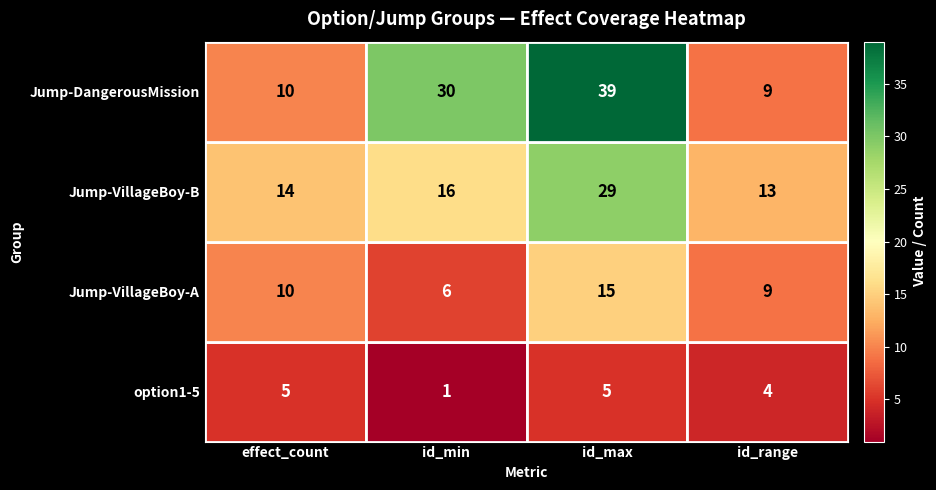

What is the difference between the maximum and minimum values in the Jump-DangerousMission series?

30